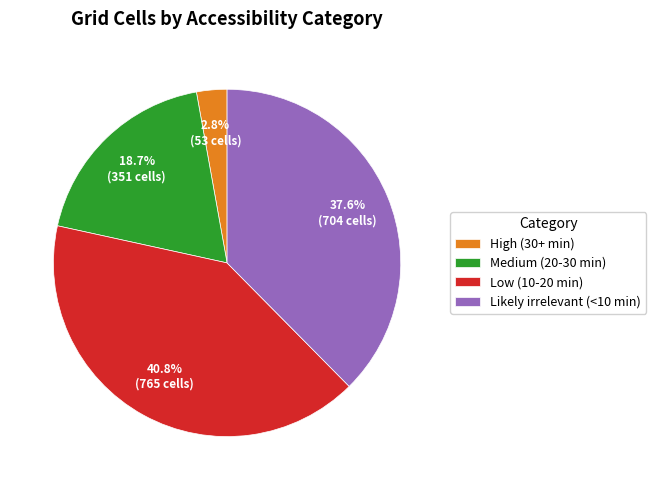

Which has a higher value, Medium (20-30 min) or Likely irrelevant (<10 min)?

Likely irrelevant (<10 min)